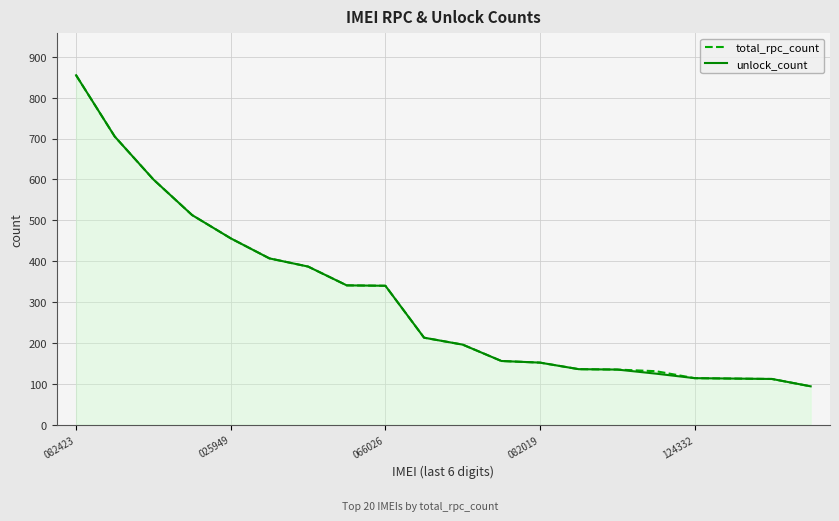

What is the lowest value of the unlock_count series?

94